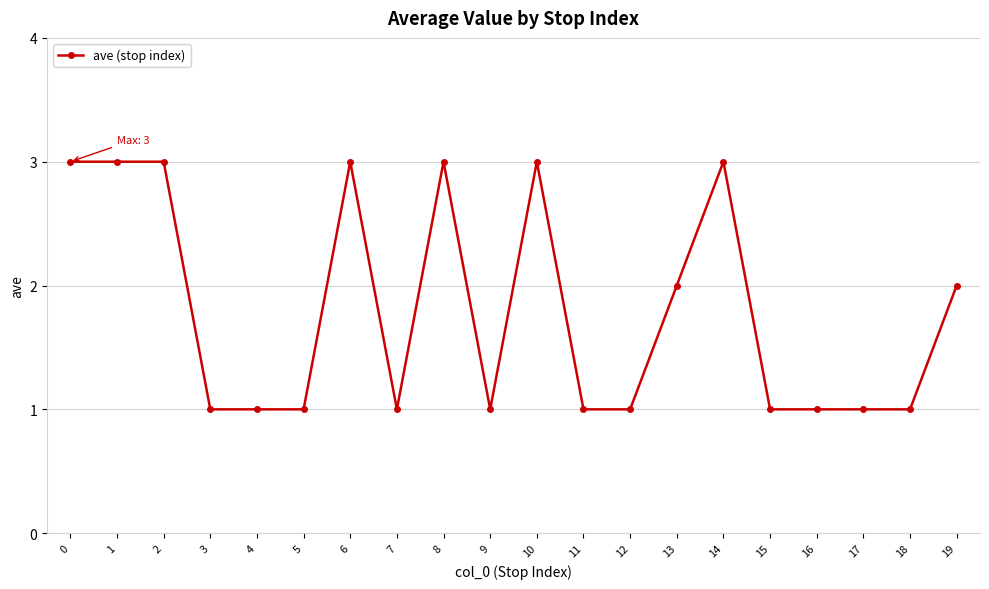

What is the sum of all values?

36